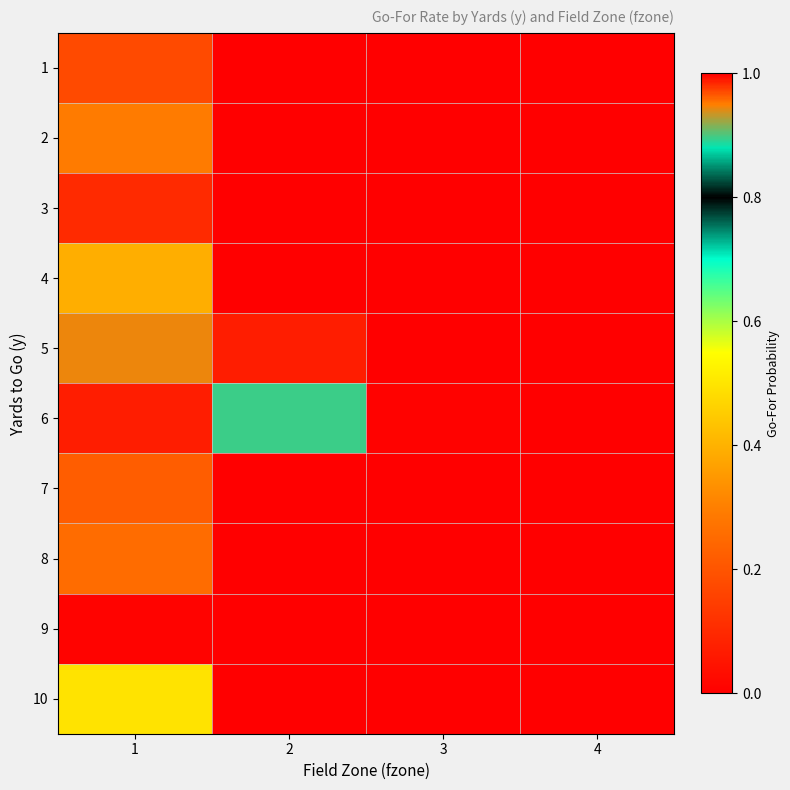

At how many categories does at least one series exceed 0?

3